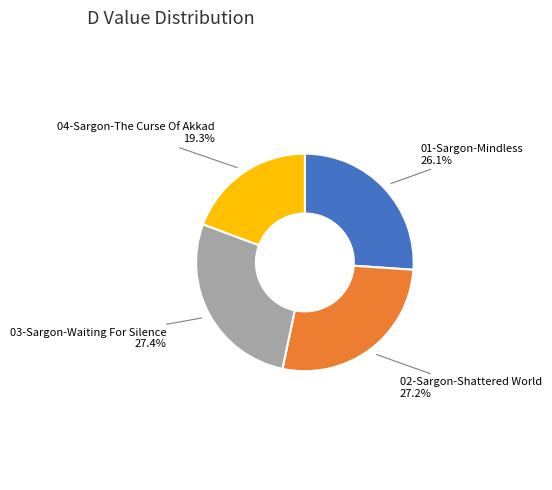

Combined, do 03-Sargon-Waiting For Silence and 02-Sargon-Shattered World account for over 50%?

Yes